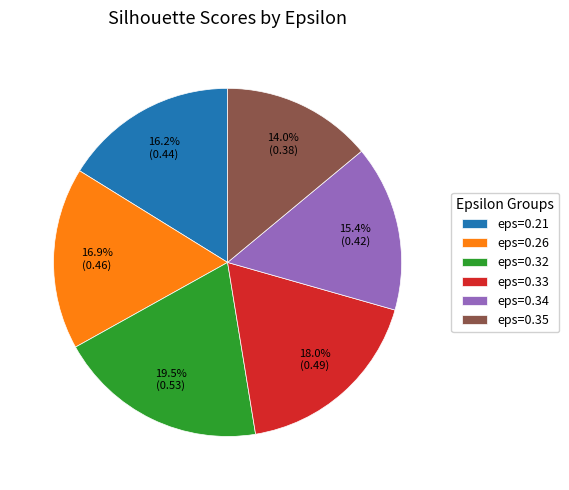

How many slices are in this pie chart?

6